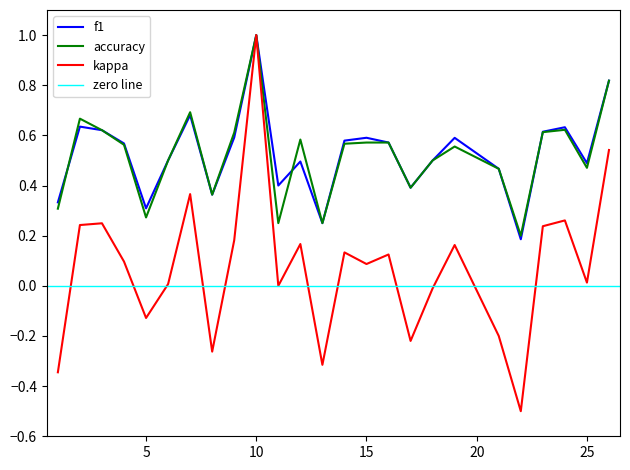

True or false: accuracy has a value of 0.2 at 25.

False